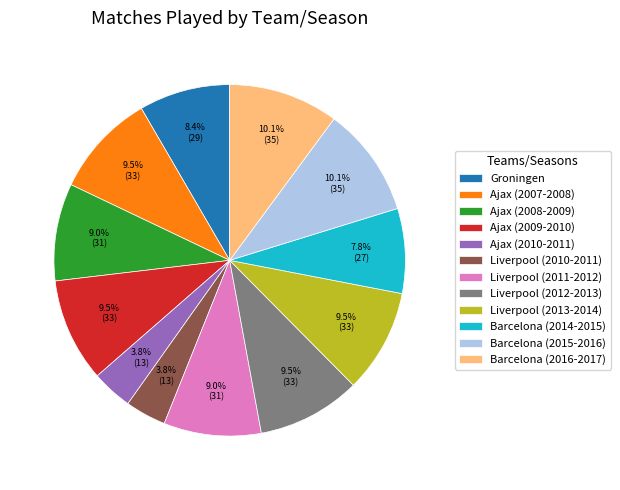

What portion of the pie excludes Liverpool (2013-2014)?

90.5%